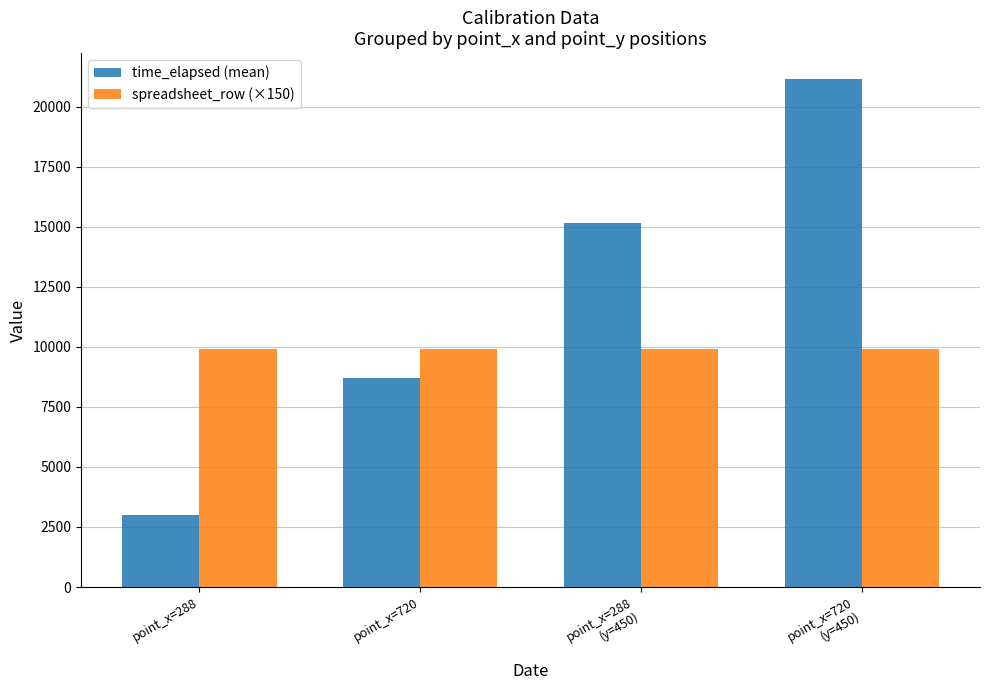

Which series has the widest spread of values?

time_elapsed (mean)